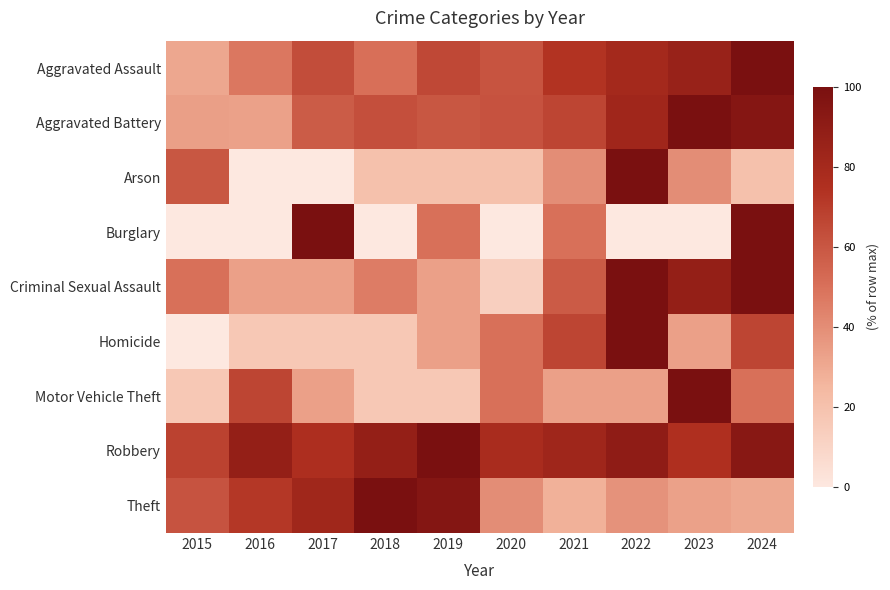

What is the maximum value shown in the chart?

100.0